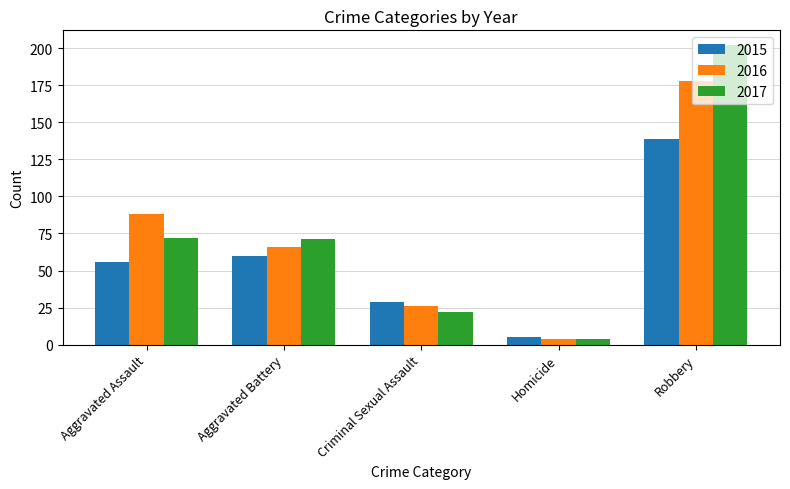

At how many categories does at least one series exceed 137?

1